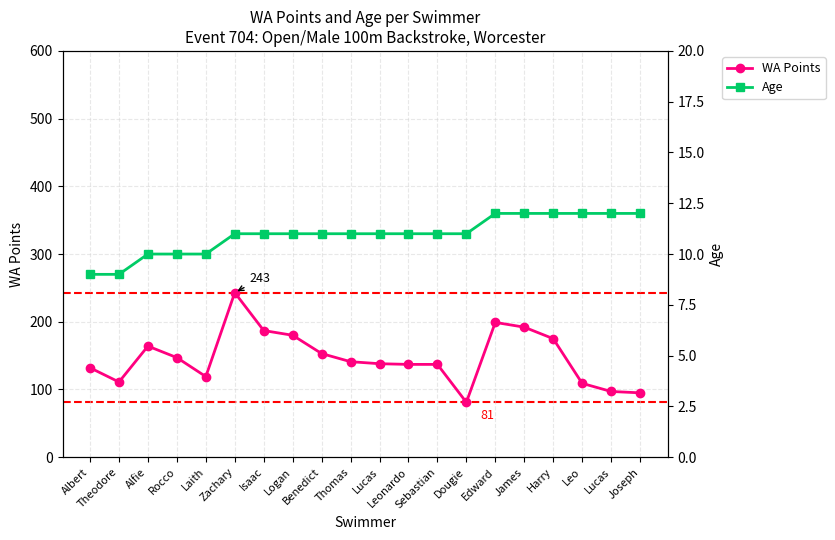

True or false: Age has more than 2 points higher than both neighbors.

False